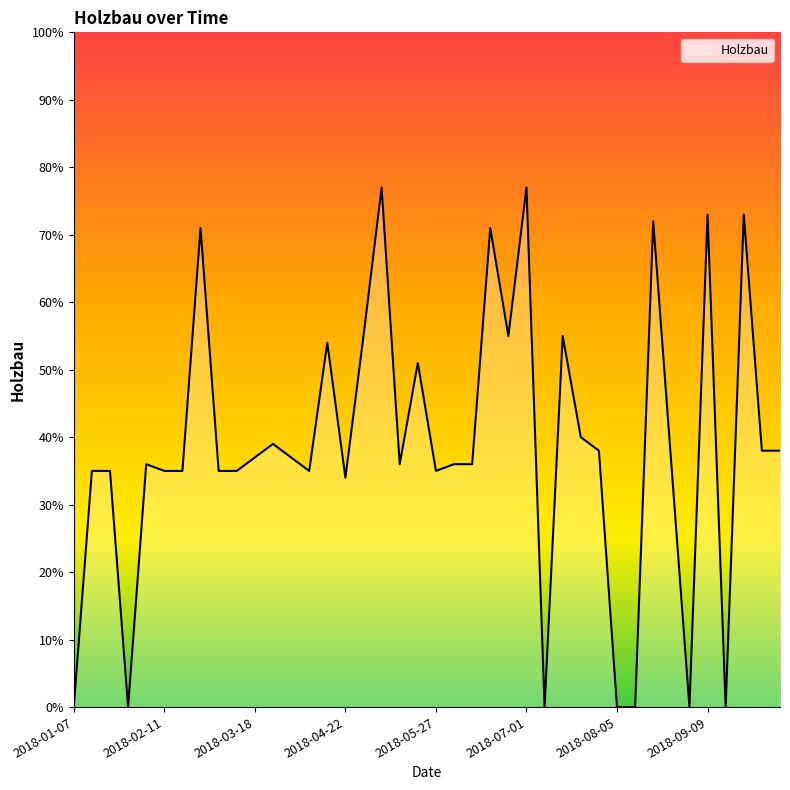

What is the greatest value displayed?

77